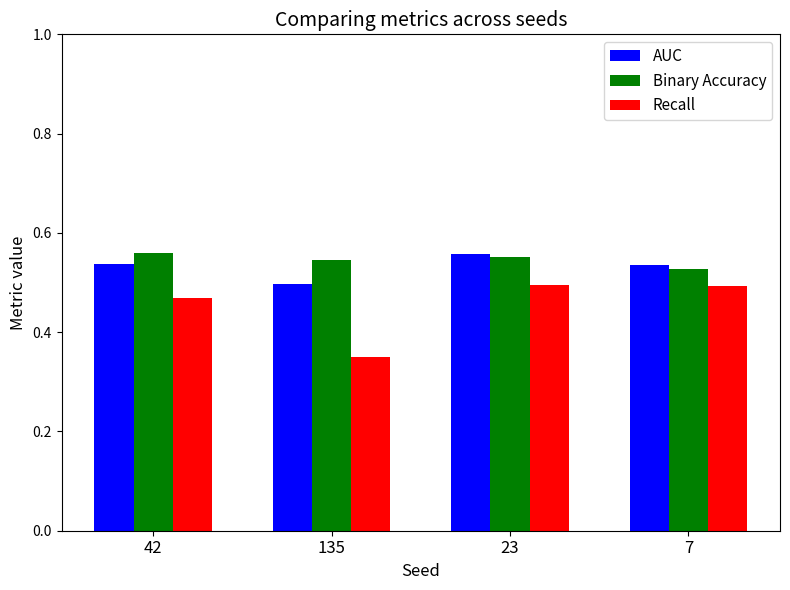

At which label is Recall closest to 0?

135